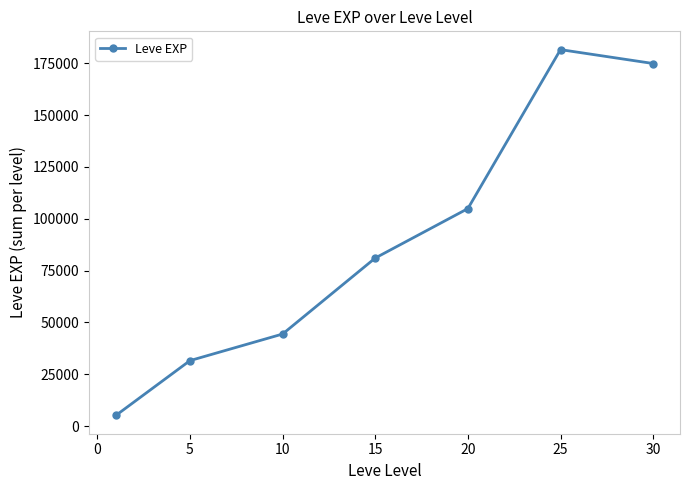

Is this an area chart (filled region under the line)?

No